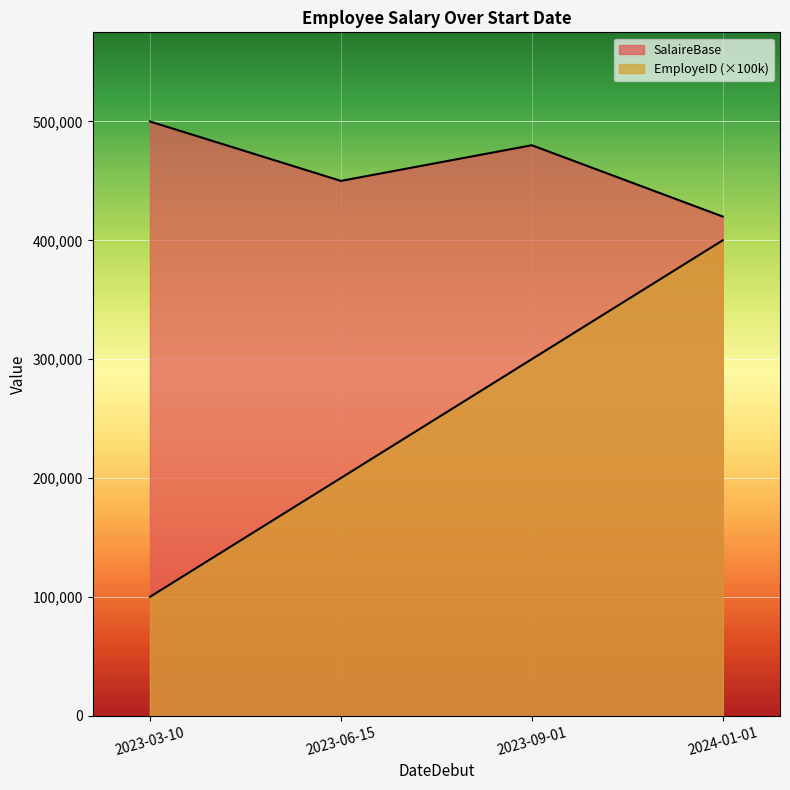

Reading left to right, extract all data points from this chart.

SalaireBase: 500000	450000	480000	420000
EmployeID: 100000	200000	300000	400000